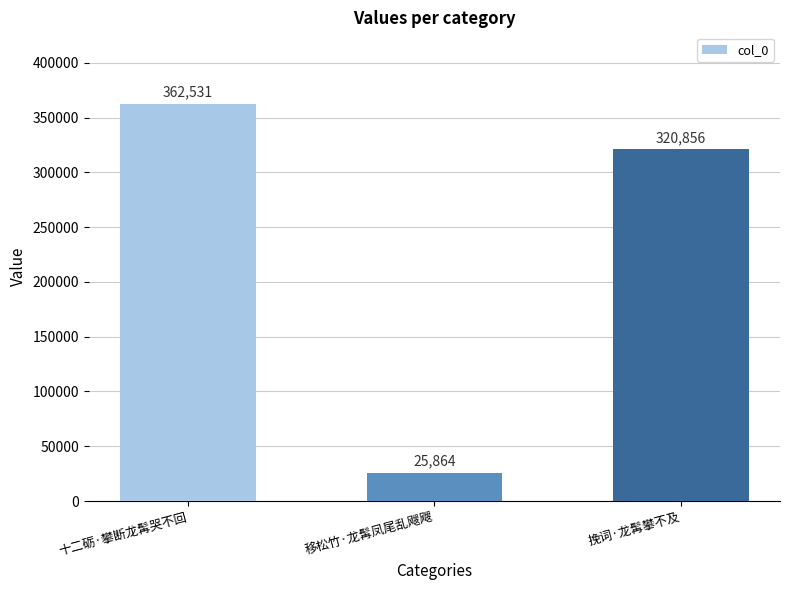

What is the smallest value displayed?

25864